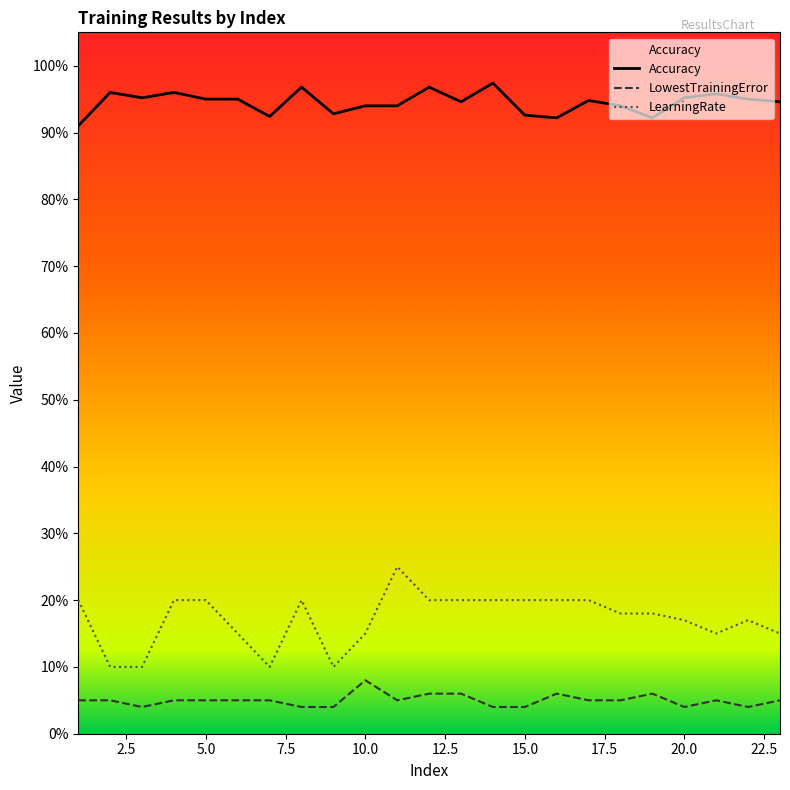

Reading right to left, transcribe all the data shown in this chart.

Accuracy: 0.9	0.9	1.0	1.0	0.9	0.9	0.9	0.9	0.9	1.0	0.9	1.0	0.9	0.9	0.9	1.0	0.9	0.9	0.9	1.0	1.0	1.0	0.9
LowestTrainingError: 0.1	0.0	0.1	0.0	0.1	0.1	0.1	0.1	0.0	0.0	0.1	0.1	0.1	0.1	0.0	0.0	0.1	0.1	0.1	0.1	0.0	0.1	0.1
LearningRate: 0.1	0.2	0.1	0.2	0.2	0.2	0.2	0.2	0.2	0.2	0.2	0.2	0.2	0.1	0.1	0.2	0.1	0.1	0.2	0.2	0.1	0.1	0.2